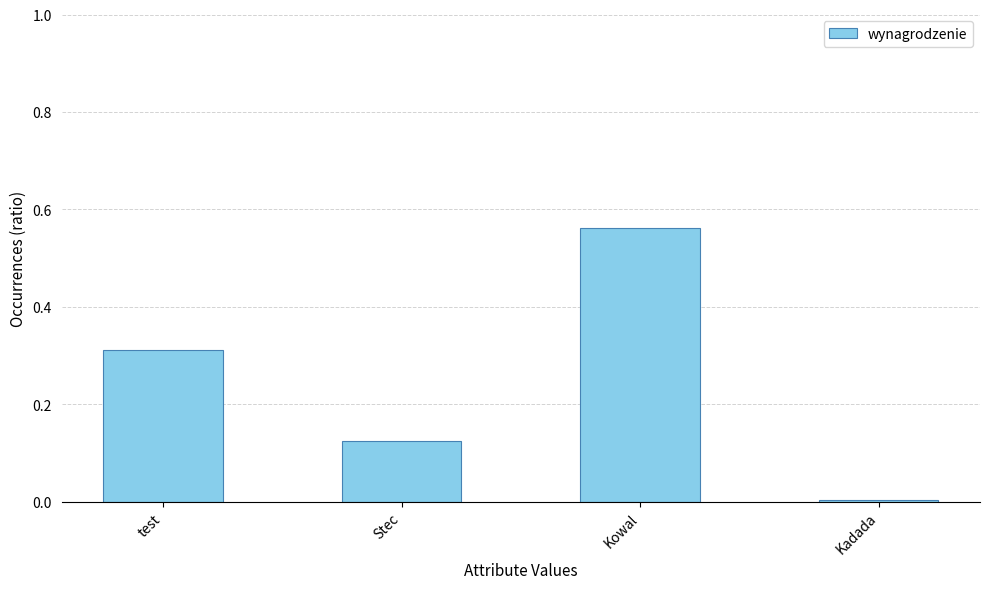

At which label is the value closest to 0?

Kadada